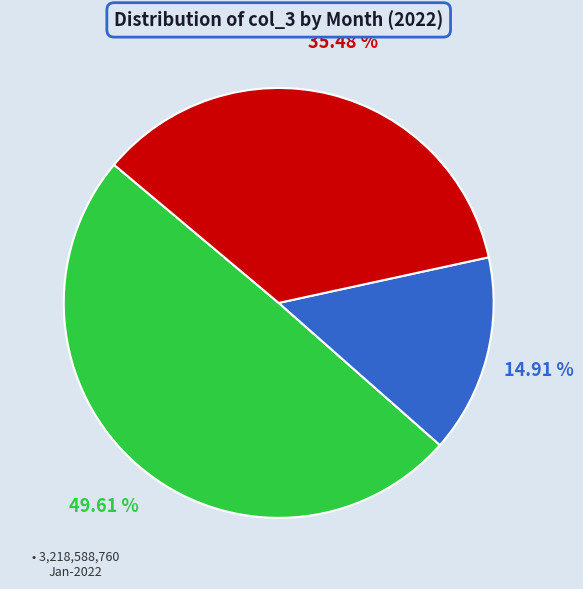

Does any single category account for the majority?

No